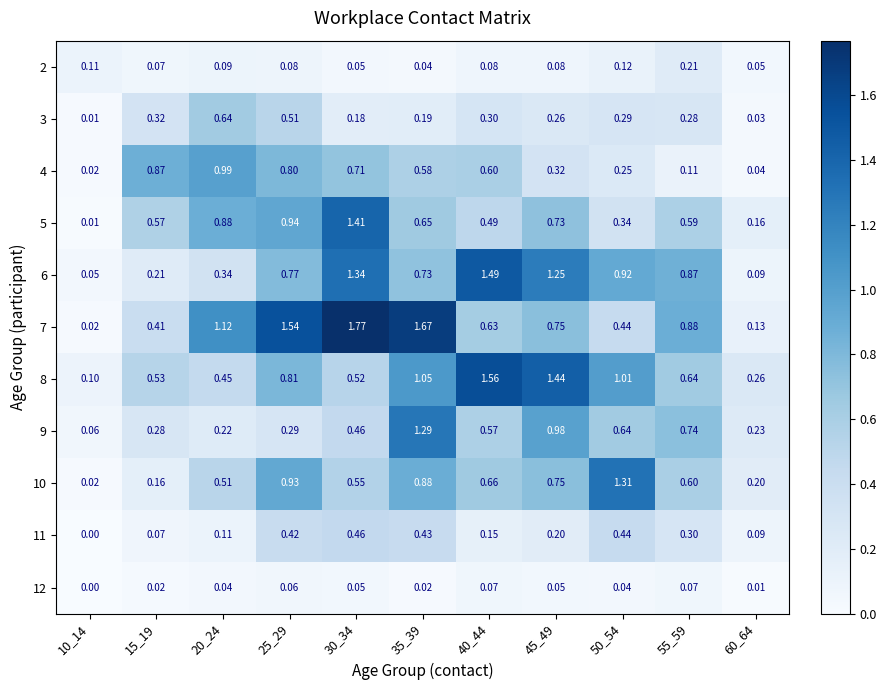

Is the value of 8 at 40_44 greater than the value of 9 at 50_54?

Yes